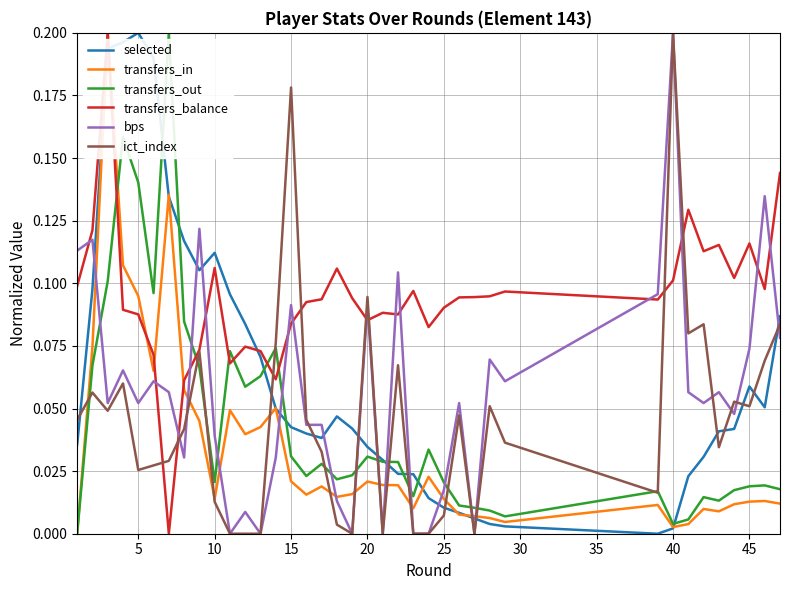

What are all the series names shown in the legend?

selected, transfers_in, transfers_out, transfers_balance, bps, ict_index